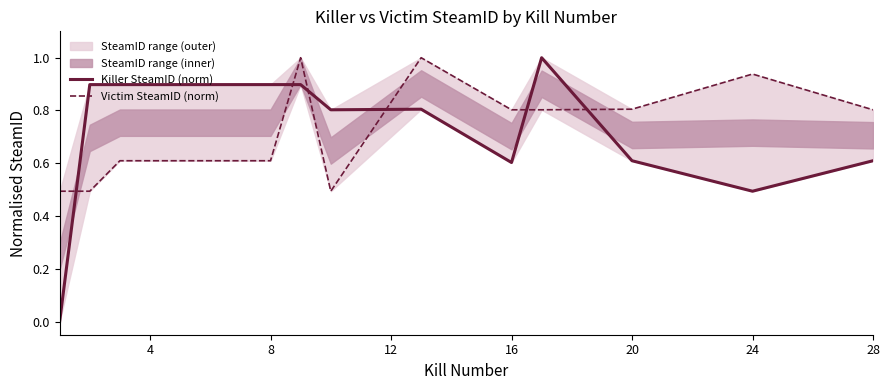

What is the sum of the Victim SteamID (norm) values at 0 and 28?

1.3